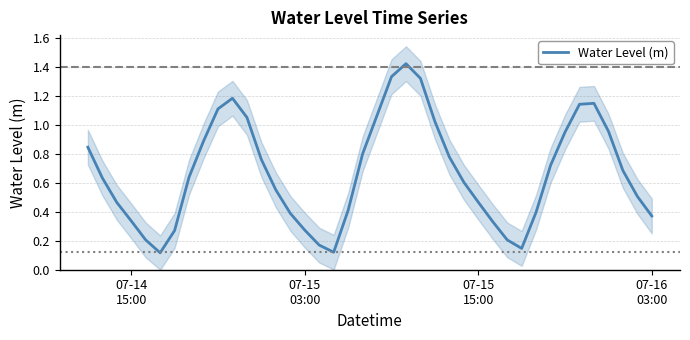

Is this an area chart (filled region under the line)?

No